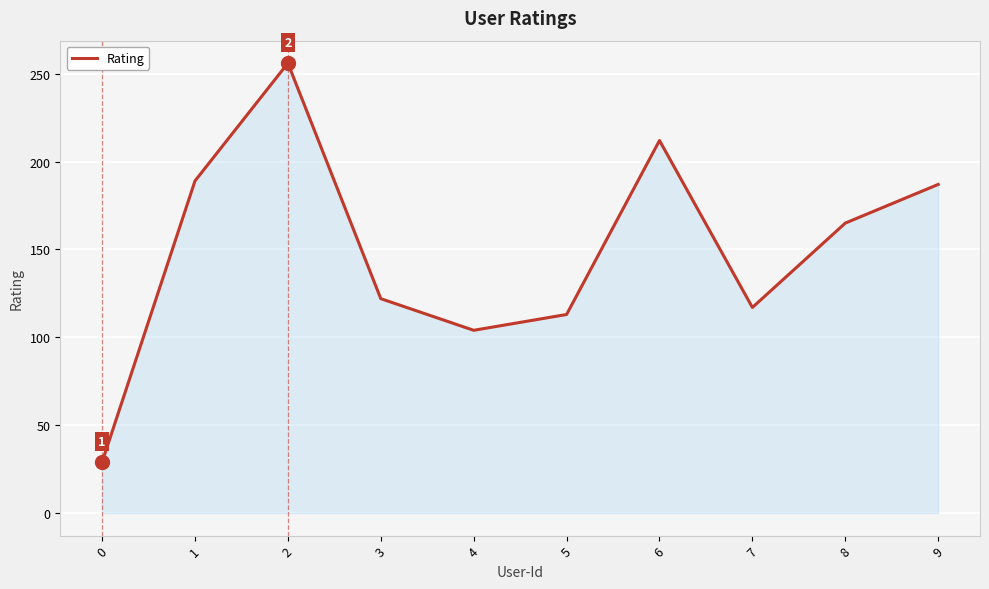

Between 5 and 0, which is larger?

5